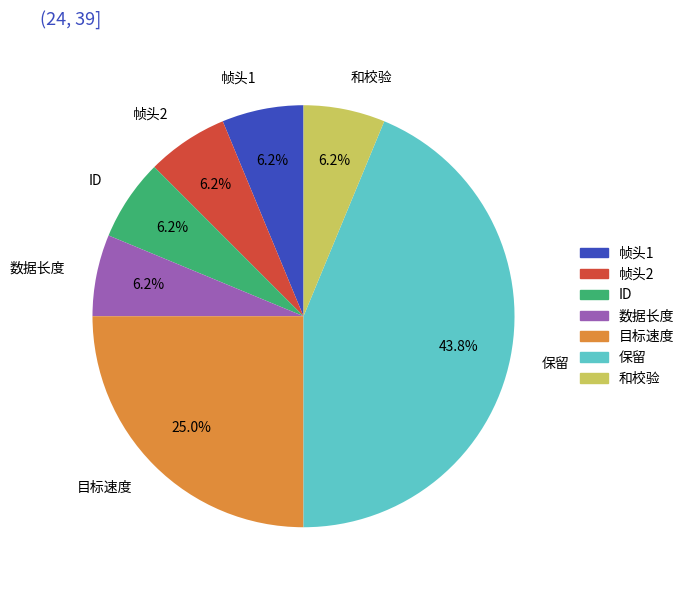

Count the number of slices in the pie.

7